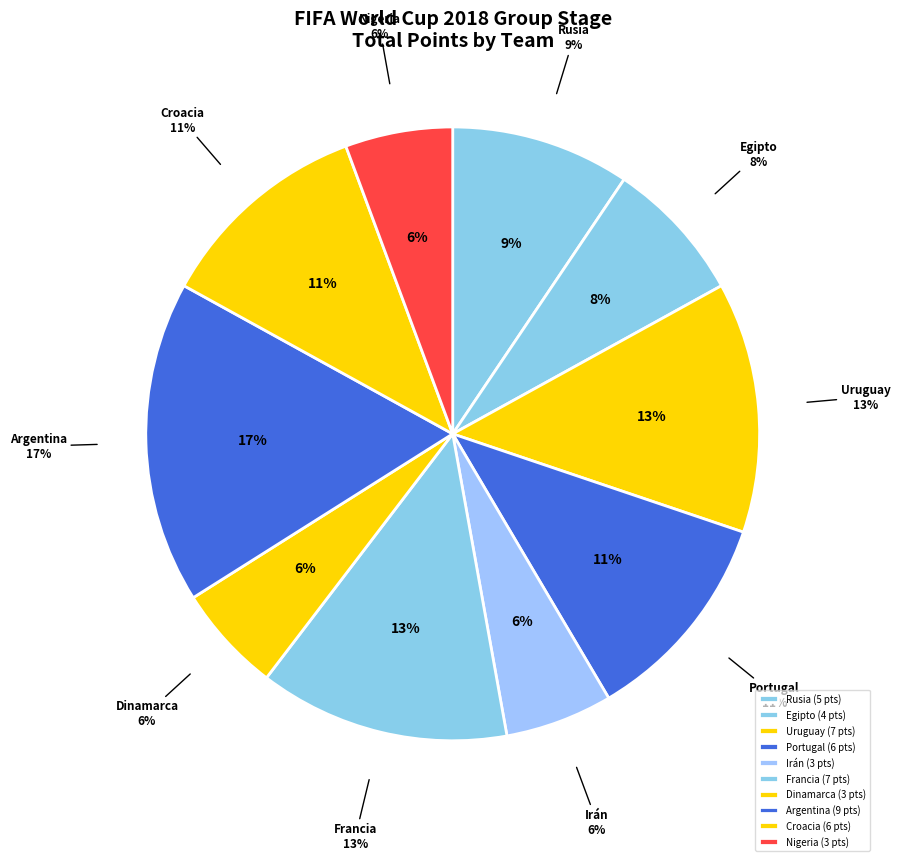

What is the largest slice in the pie chart?

Argentina